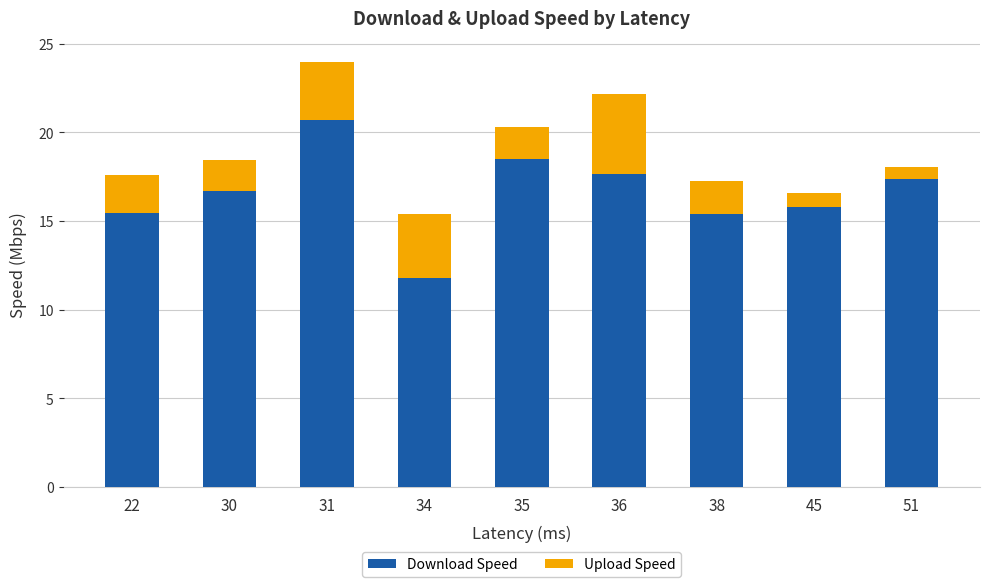

Does the chart contain stacked bars?

Yes